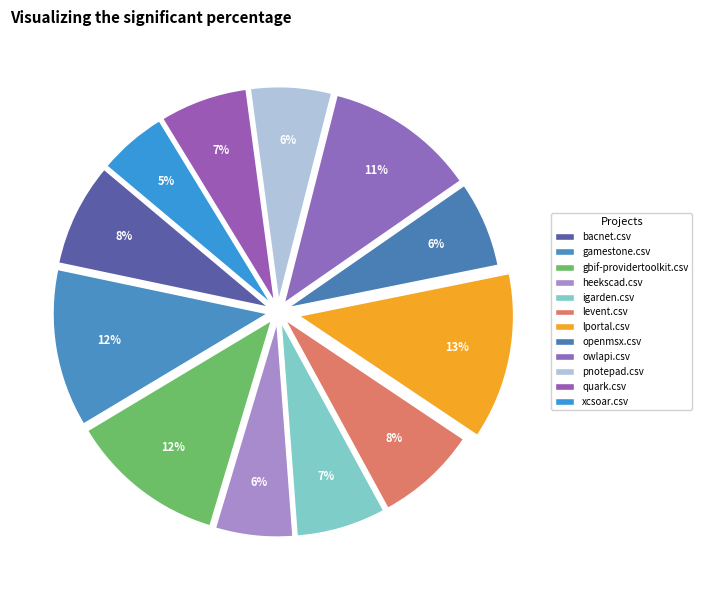

Do bacnet.csv and owlapi.csv together represent more than half of the pie?

No